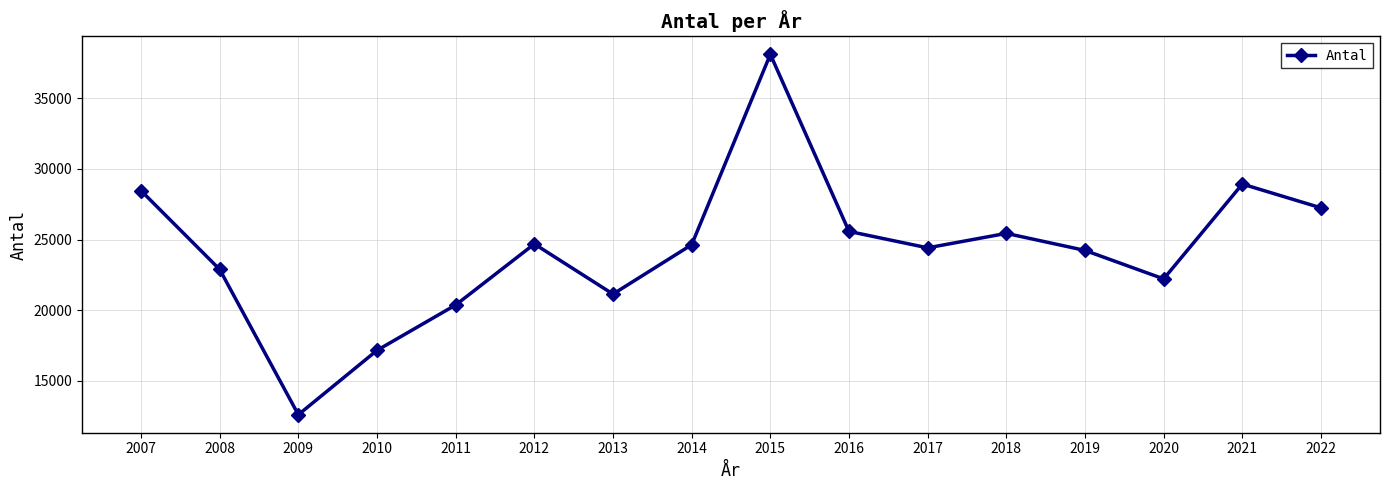

Which category has the highest value across all series?

2015